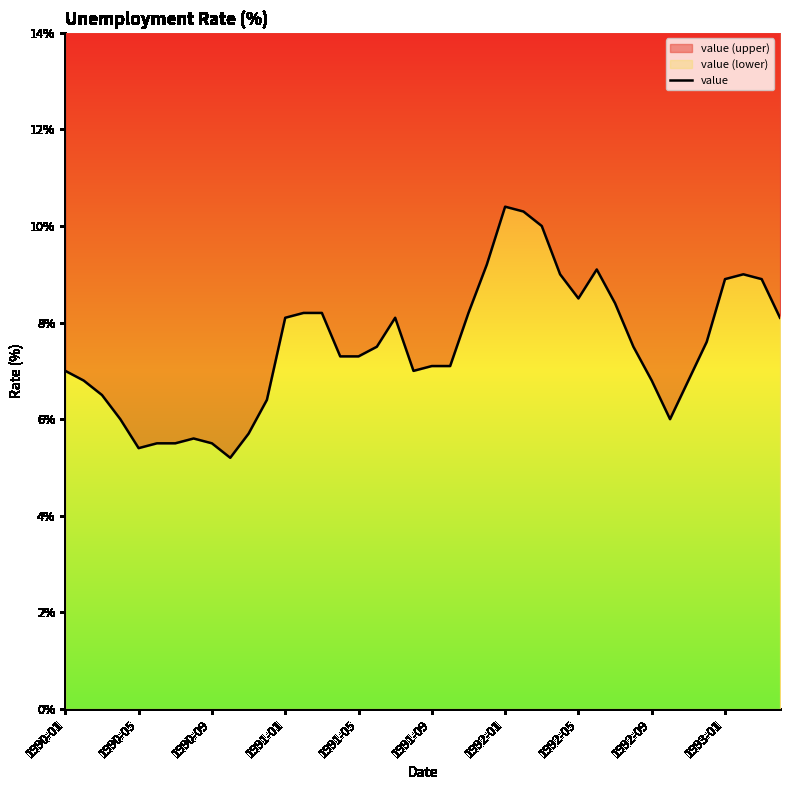

What is the difference between the maximum and minimum values?

5.2